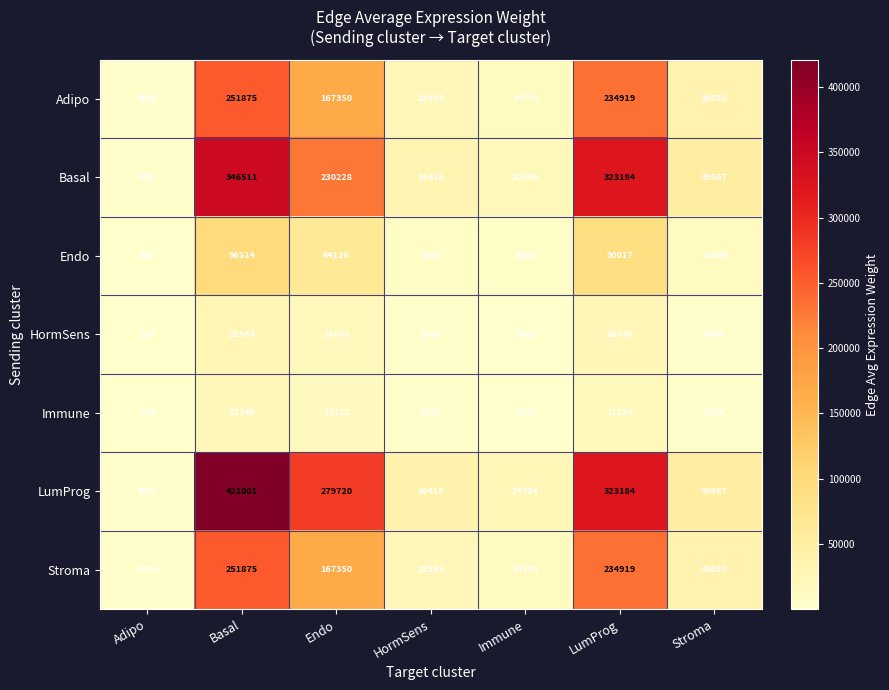

What is the difference between the highest and lowest values at LumProg?

301970